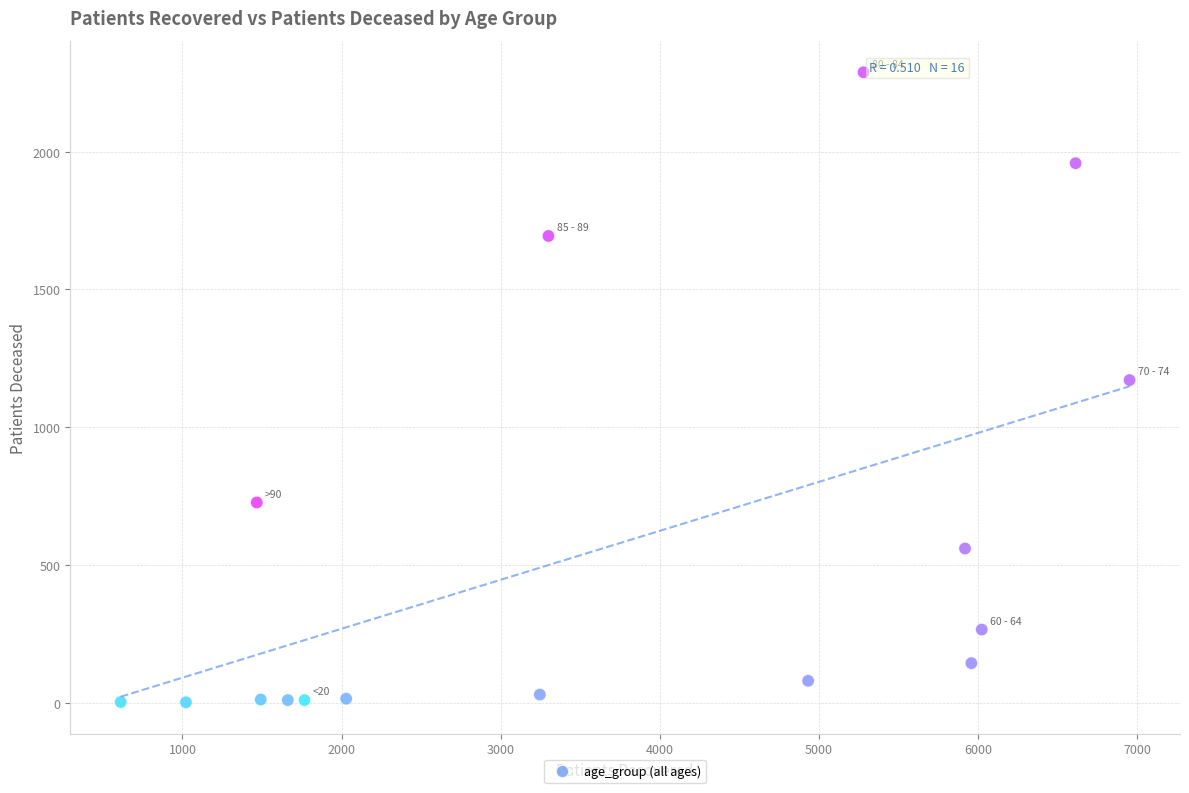

What is the range of X values (max minus min)?

6340